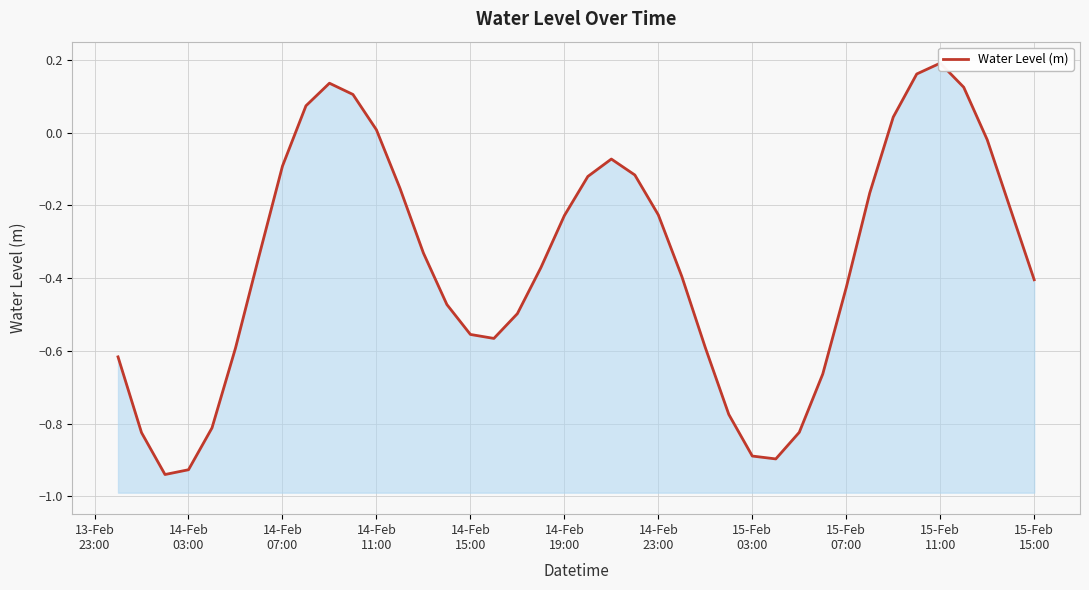

Reading left to right, list all the values displayed in this chart.

-0.6	-0.8	-0.9	-0.9	-0.8	-0.6	-0.3	-0.1	0.1	0.1	0.1	0.0	-0.2	-0.3	-0.5	-0.6	-0.6	-0.5	-0.4	-0.2	-0.1	-0.1	-0.1	-0.2	-0.4	-0.6	-0.8	-0.9	-0.9	-0.8	-0.7	-0.4	-0.2	0.0	0.2	0.2	0.1	-0.0	-0.2	-0.4